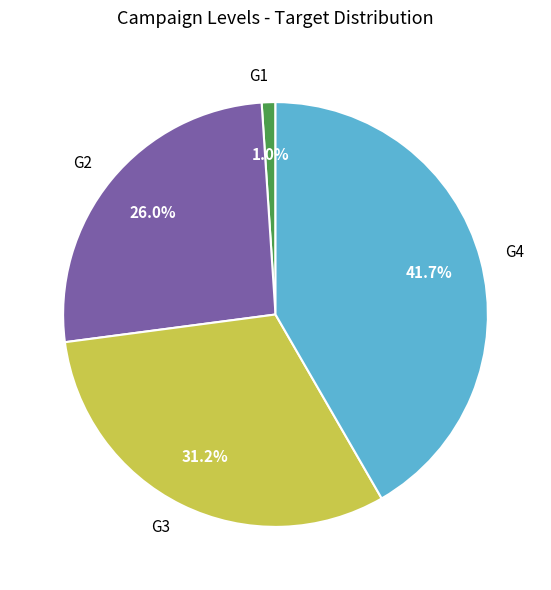

Does G3 represent more than half of the total?

No